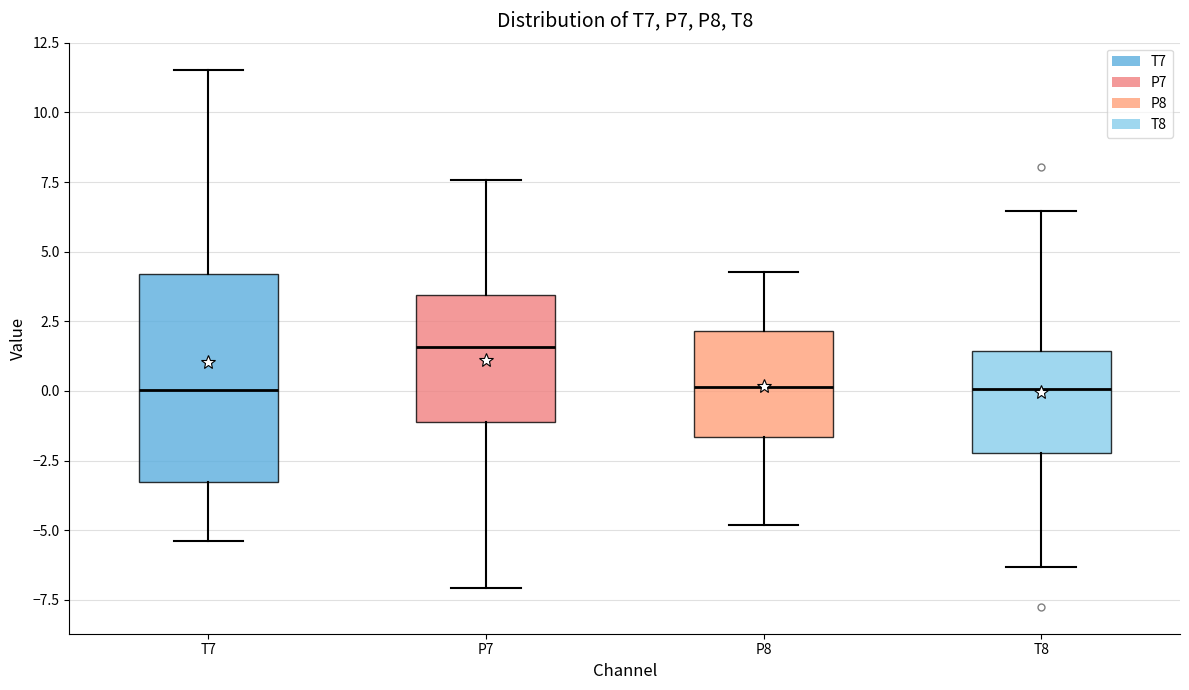

Which box has the highest median line?

P7